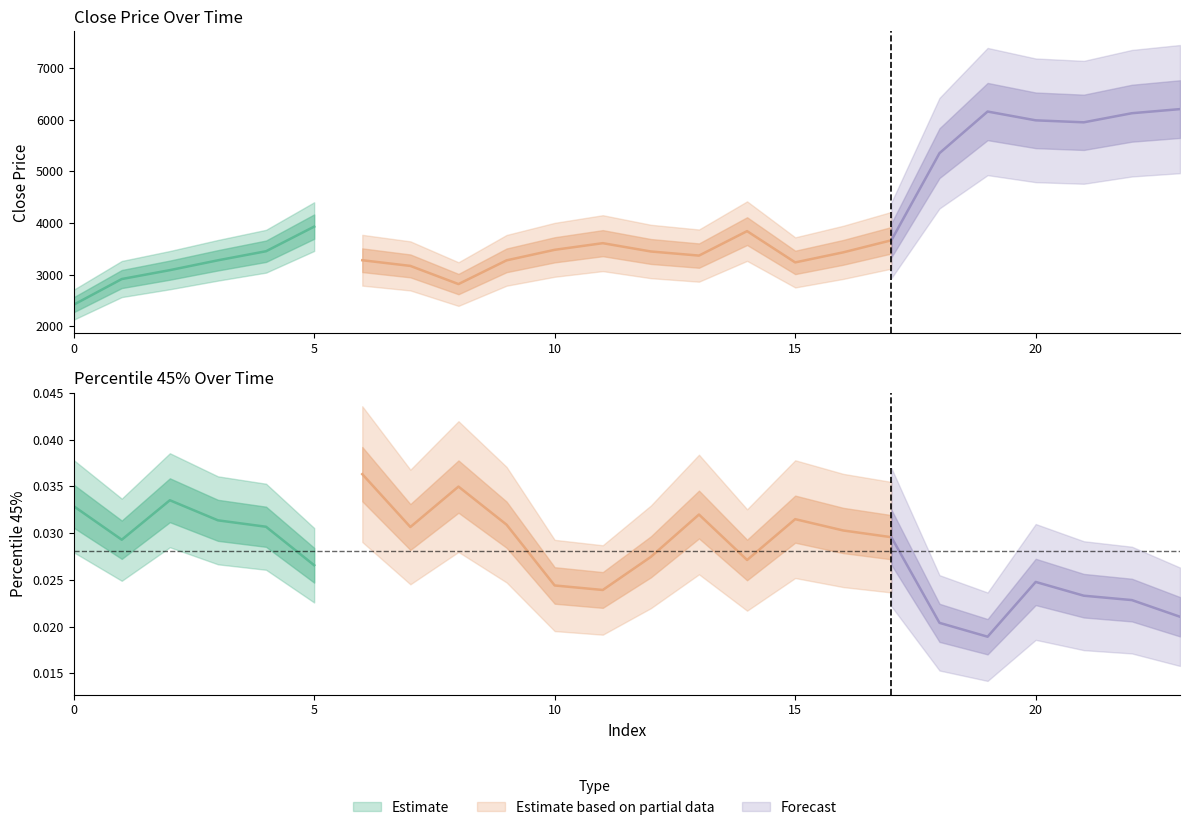

Which series has the widest spread of values?

close price